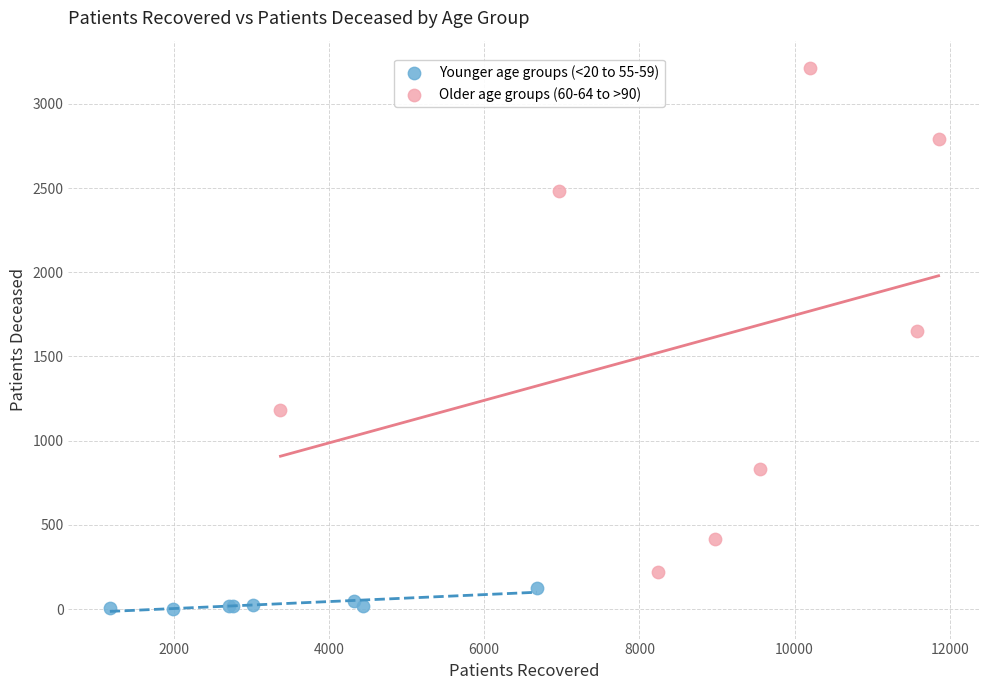

Which series has the widest spread of Y values?

Older age groups (60-64 to >90)